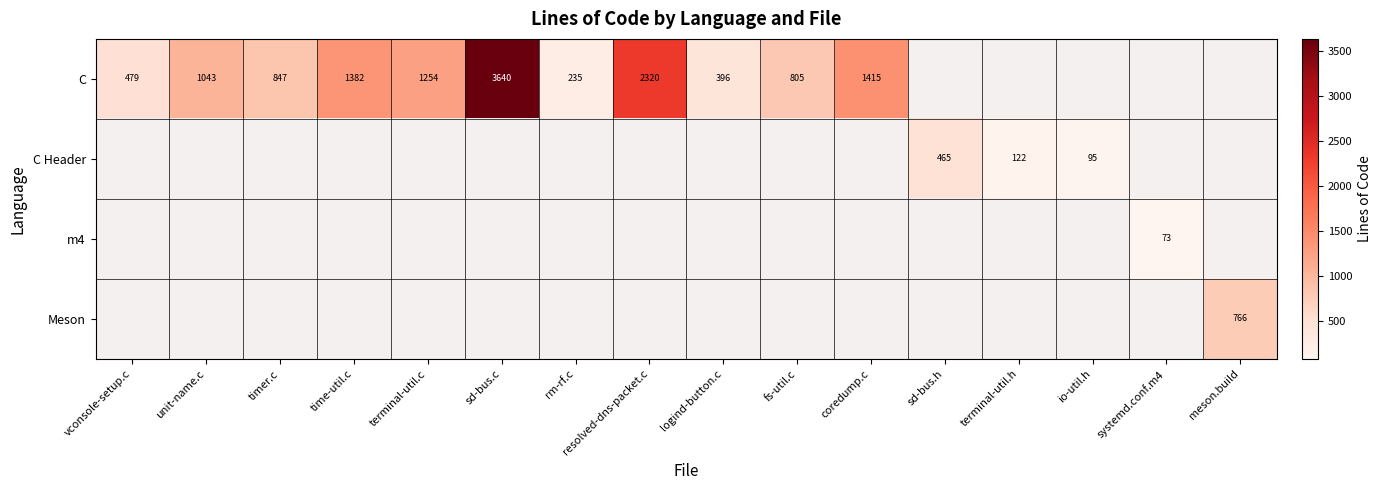

Which category has the lowest value across all series?

sd-bus.h